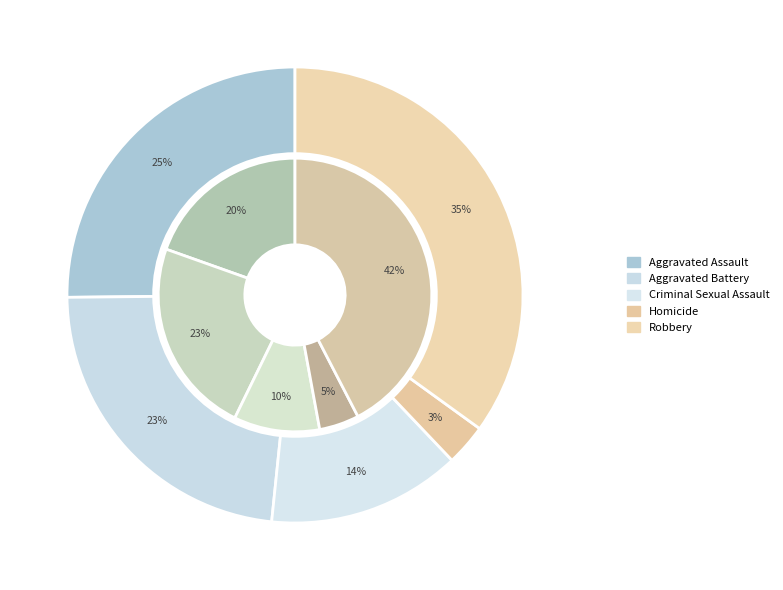

Which has a higher value, Aggravated Assault or Criminal Sexual Assault?

Aggravated Assault